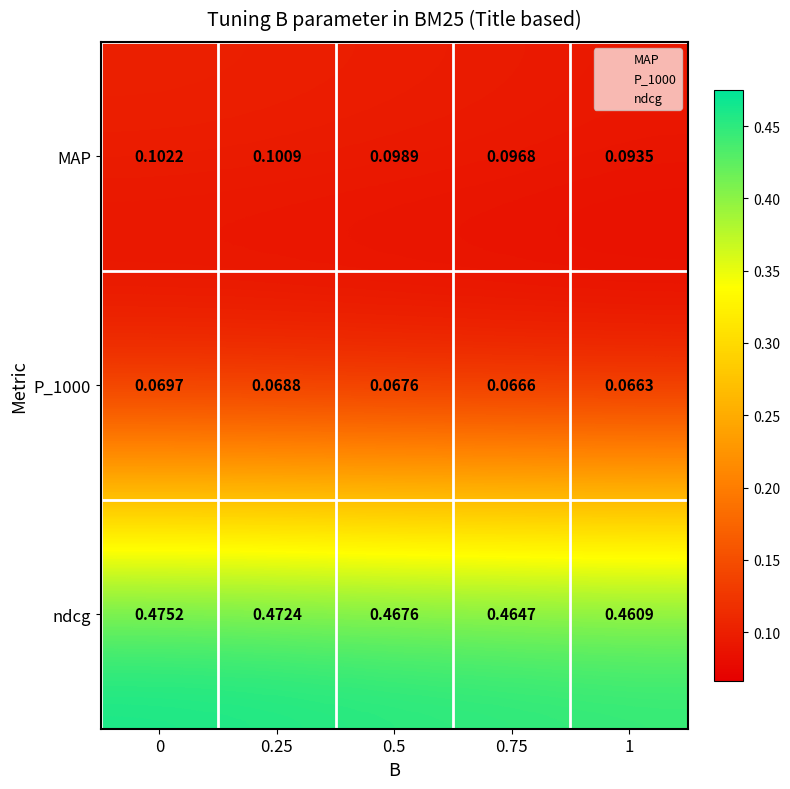

Which series has the widest spread of values?

ndcg